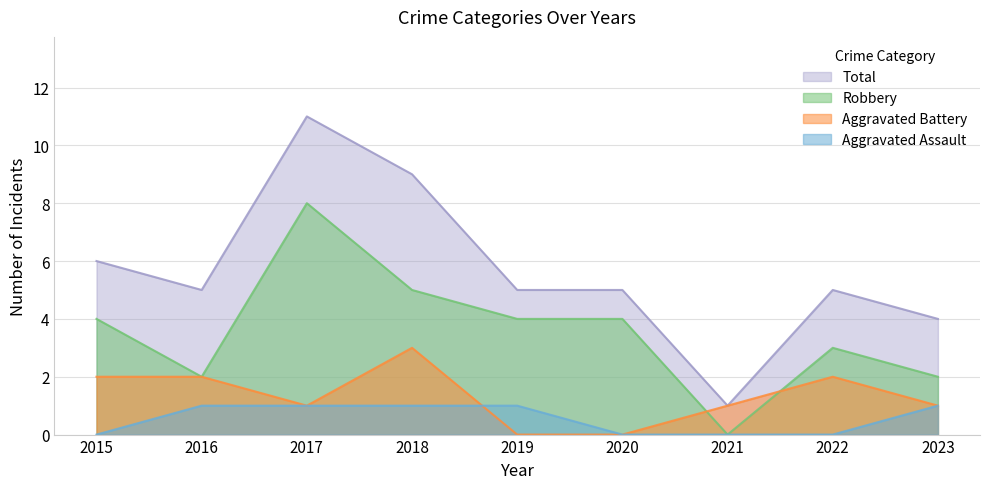

Between 2021 and 2022, which series saw the biggest shift?

Total